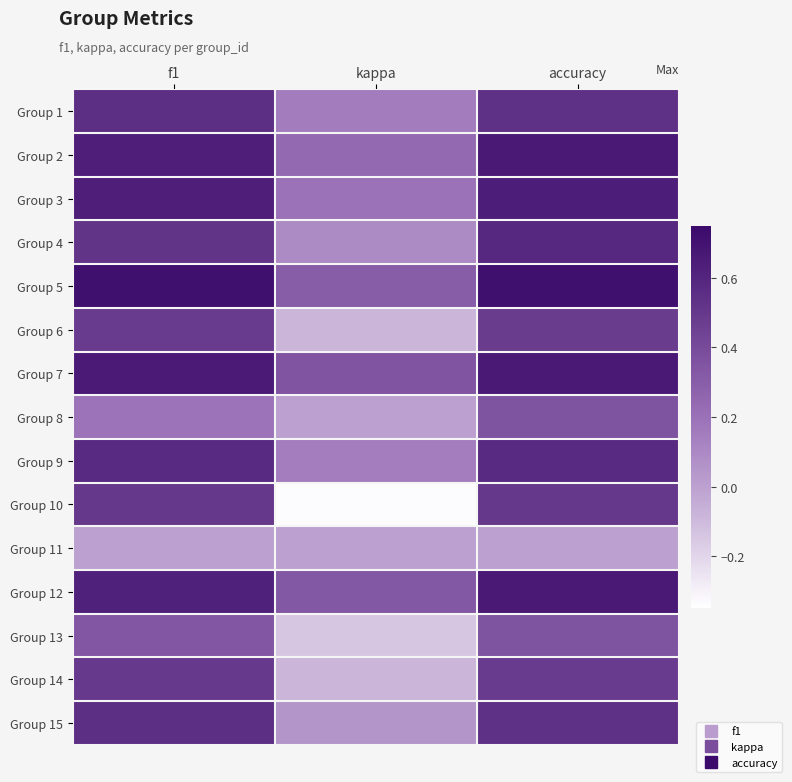

Which has a higher value, accuracy or f1?

f1